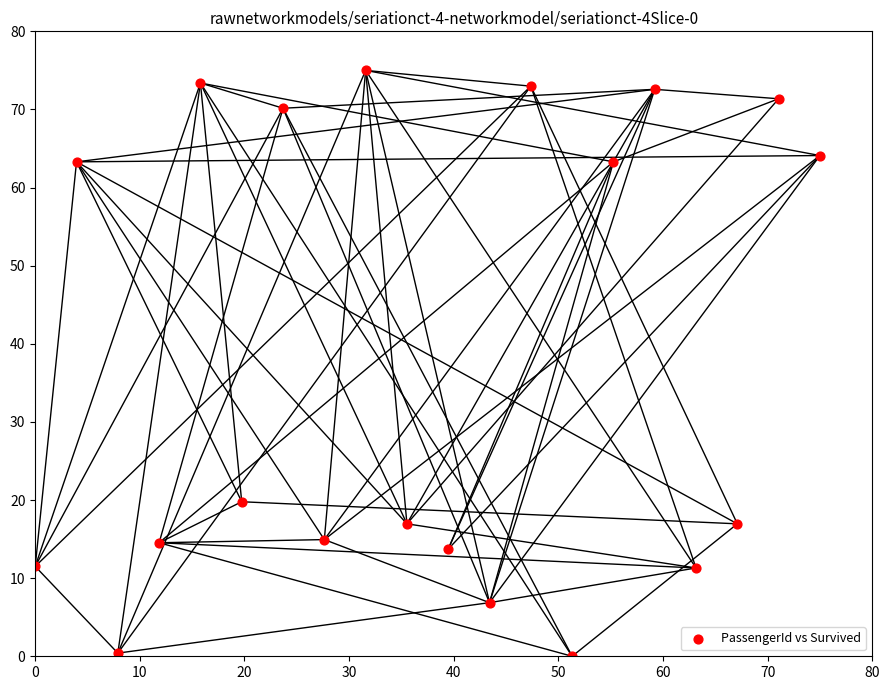

What Y value in the scatter plot is closest to 37?

19.8